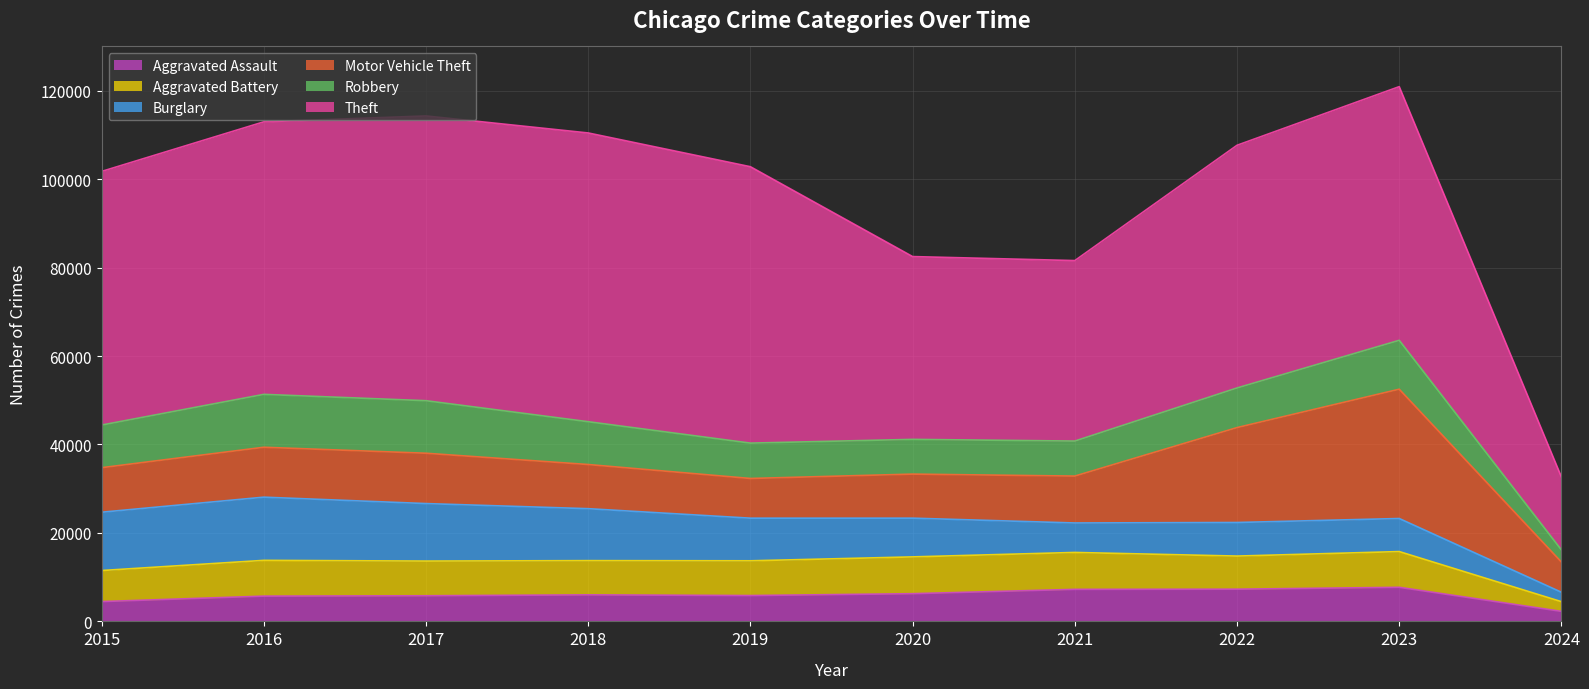

True or false: Motor Vehicle Theft has a value of 9984 at 2018.

True